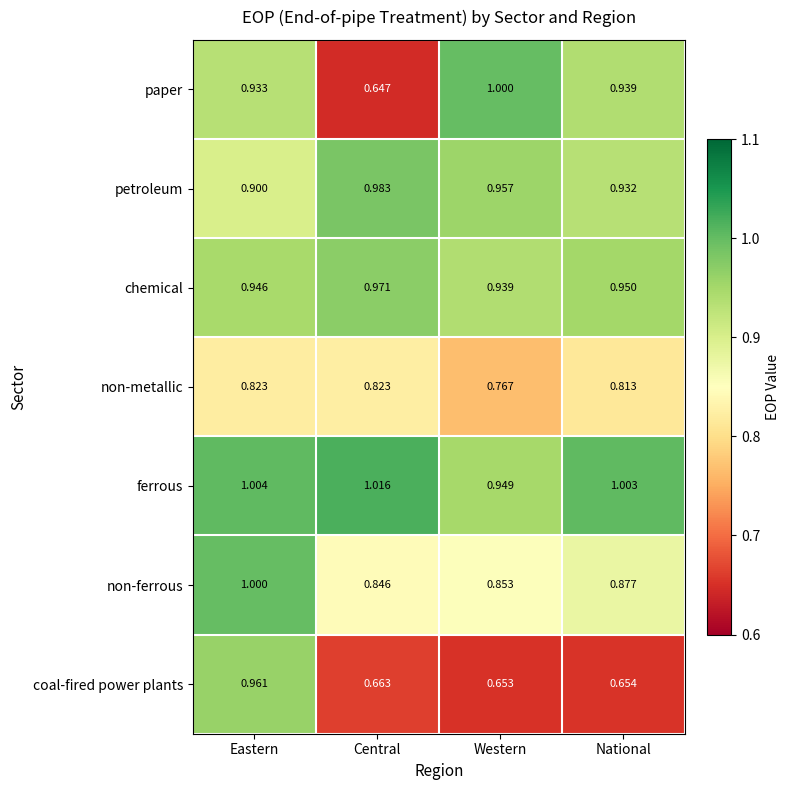

Rank the series at Central from highest to lowest value.

ferrous, petroleum, chemical, non-ferrous, non-metallic, coal-fired power plants, paper